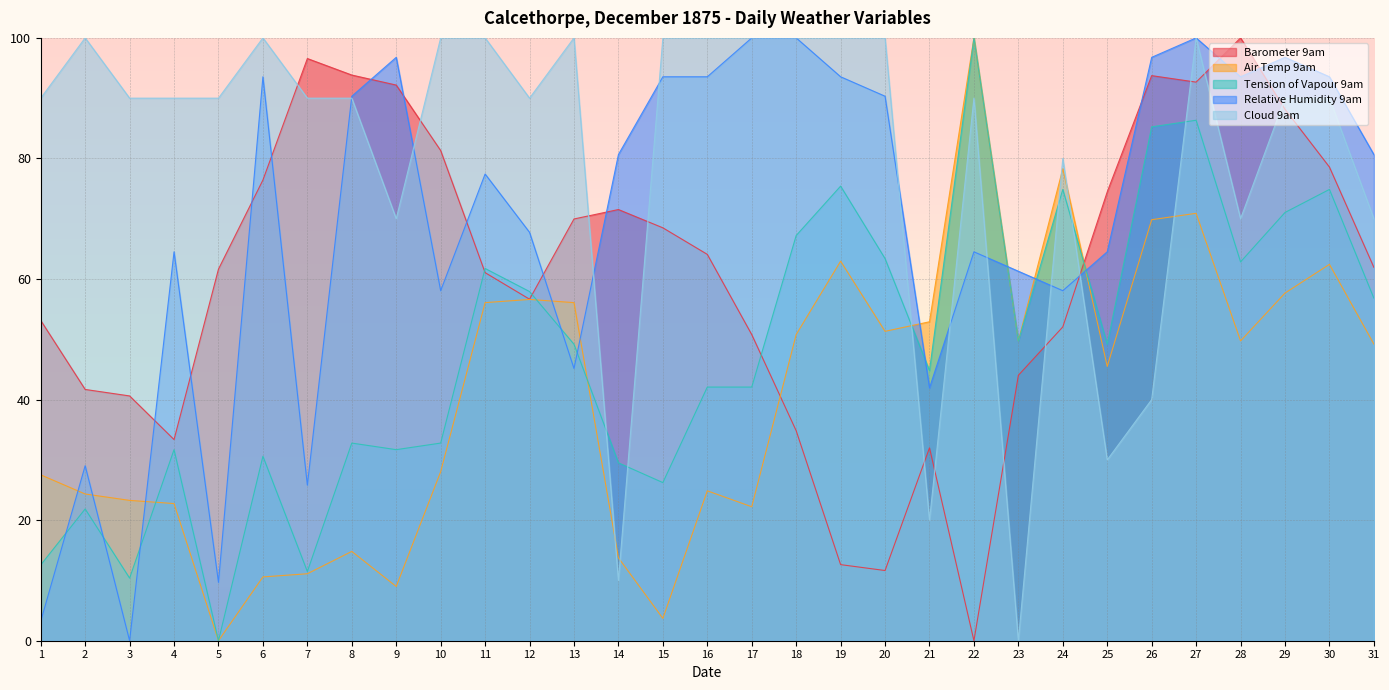

What is the value of the Relative Humidity 9am point at the 14th from the left?

80.6